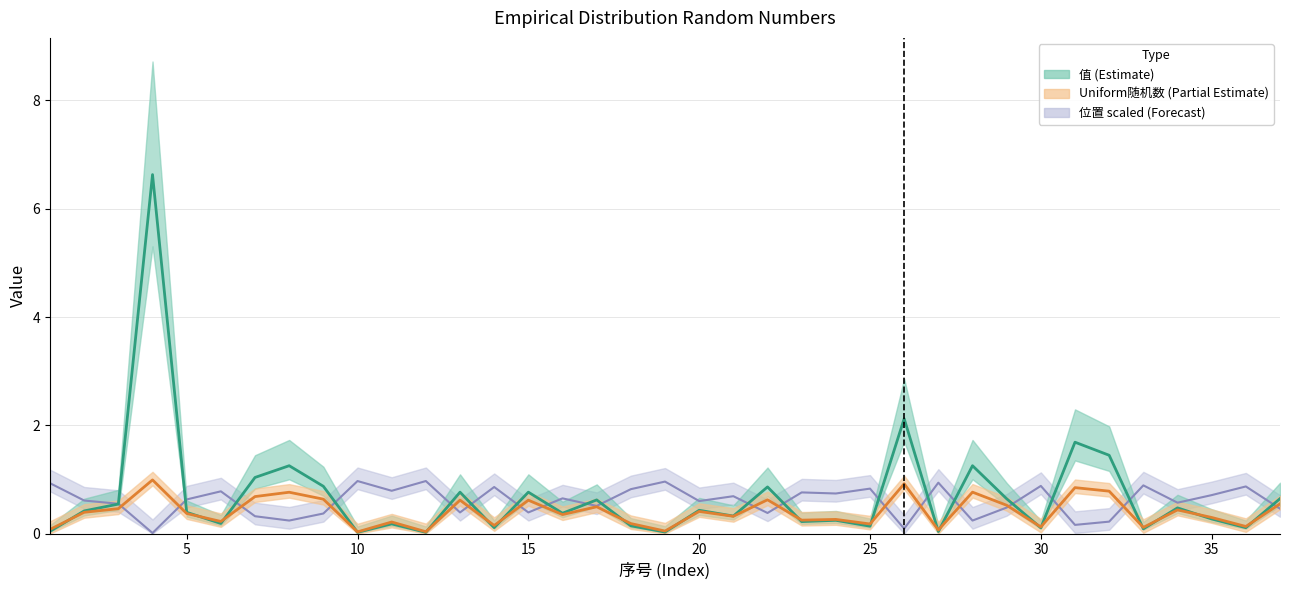

Is it true that 值 equals 0.0 at 10?

True